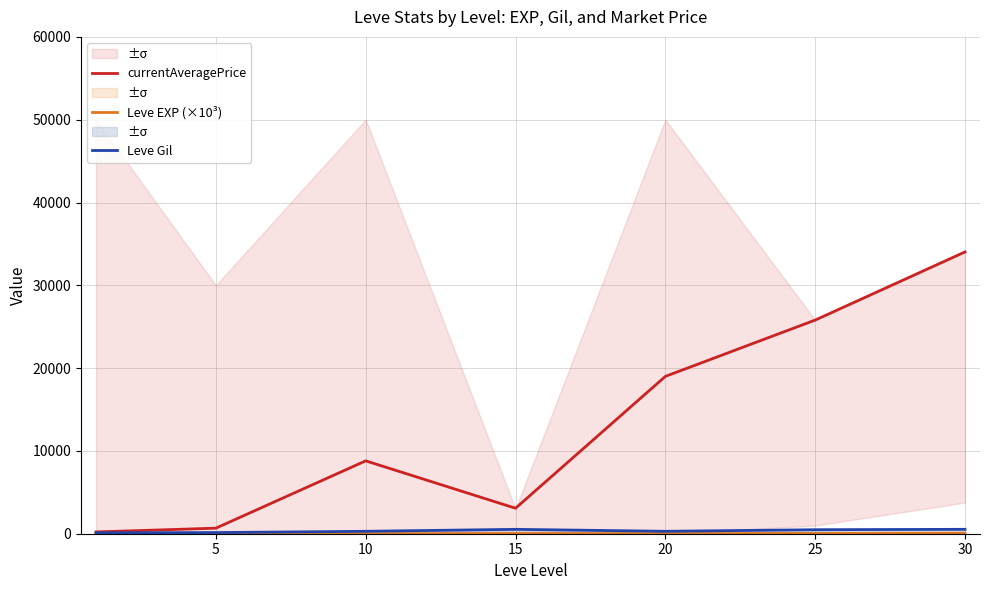

Count the number of categories in the chart.

7